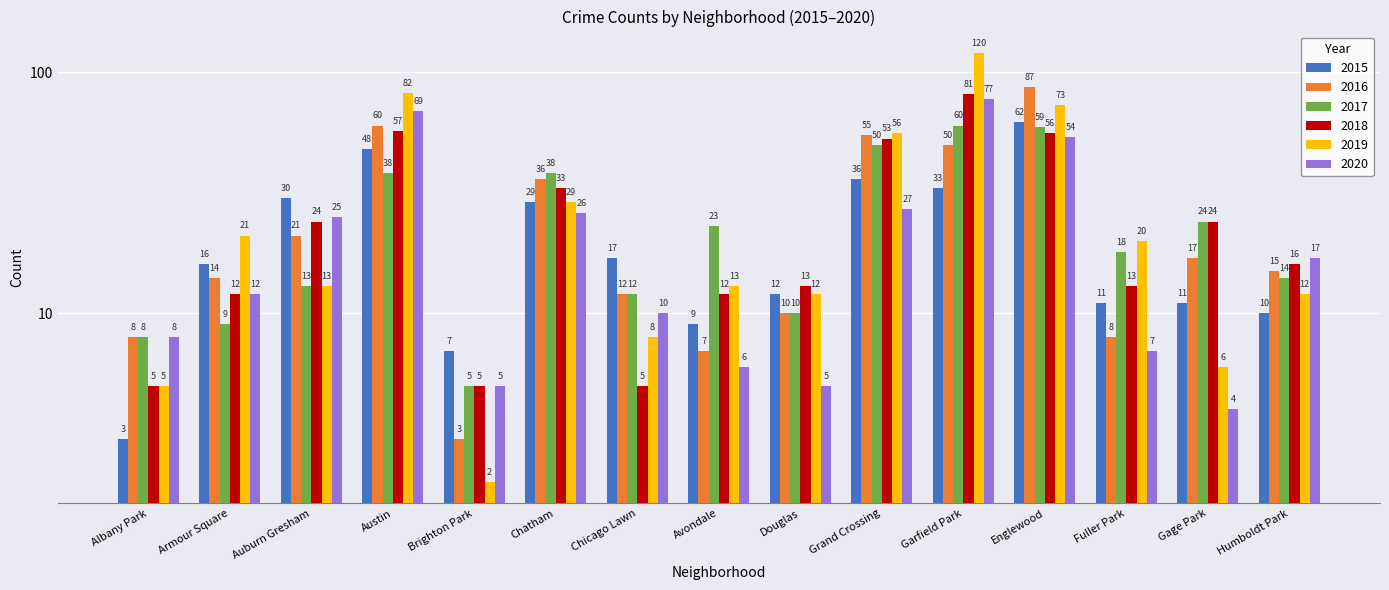

Reading left to right, transcribe all the data shown in this chart.

2015: 3	16	30	48	7	29	17	9	12	36	33	62	11	11	10
2016: 8	14	21	60	3	36	12	7	10	55	50	87	8	17	15
2017: 8	9	13	38	5	38	12	23	10	50	60	59	18	24	14
2018: 5	12	24	57	5	33	5	12	13	53	81	56	13	24	16
2019: 5	21	13	82	2	29	8	13	12	56	120	73	20	6	12
2020: 8	12	25	69	5	26	10	6	5	27	77	54	7	4	17